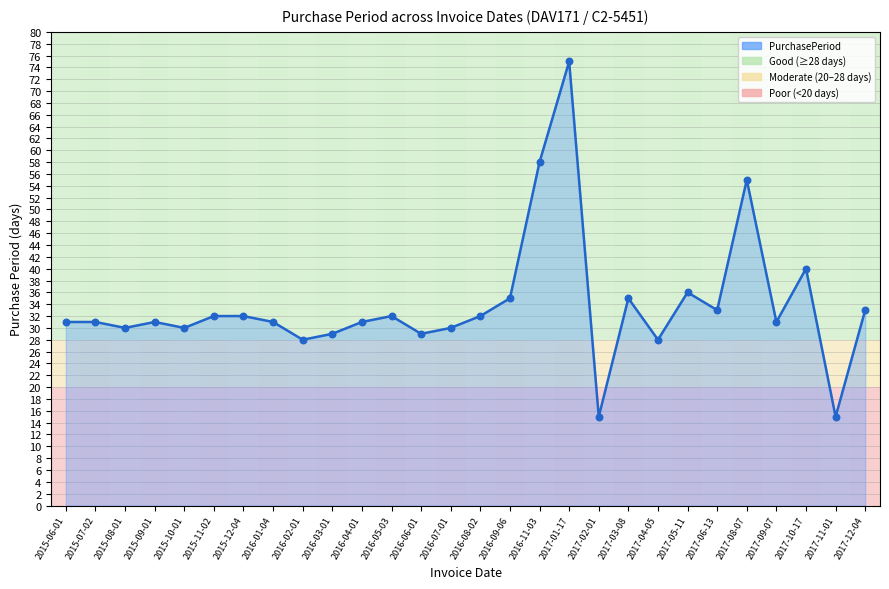

What is the change in value from 2016-05-03 to 2017-05-11?

+4